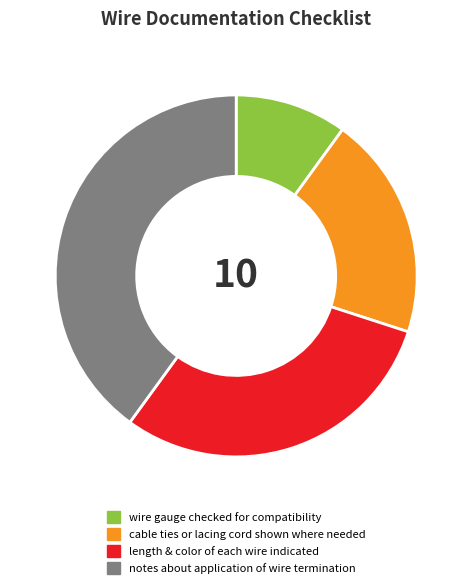

What is the largest slice in the pie chart?

notes about application of wire termination